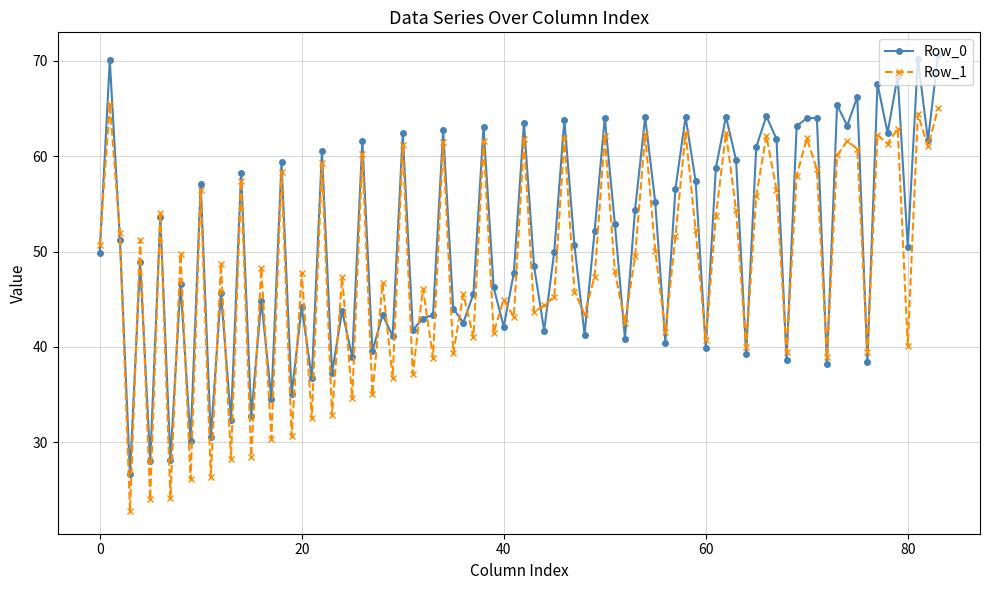

Which series has the largest range (max minus min)?

Row_0